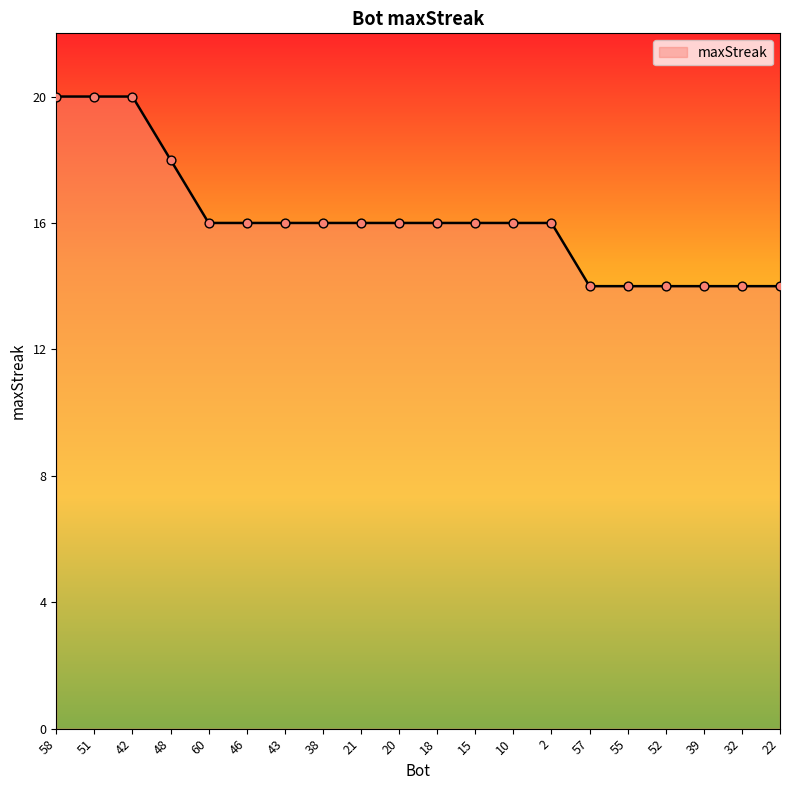

Approximately how many times larger is the value at 15 compared to 43?

1.0